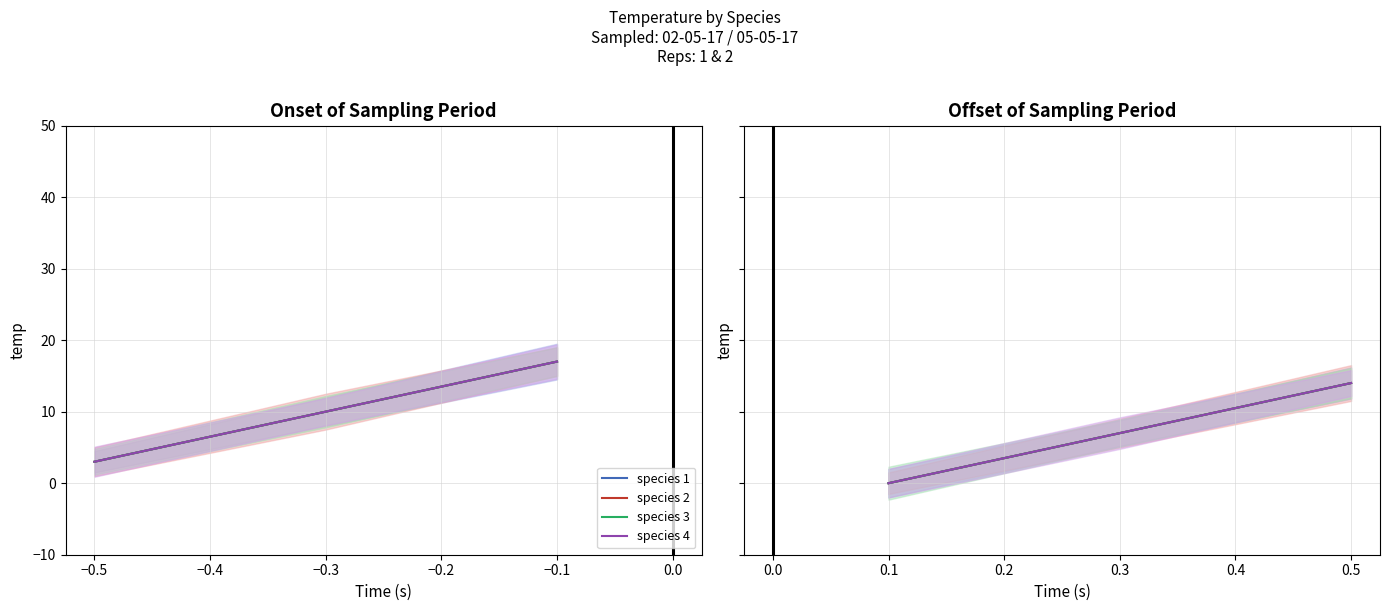

Is it true that species 2 equals 2 at 0.3?

False